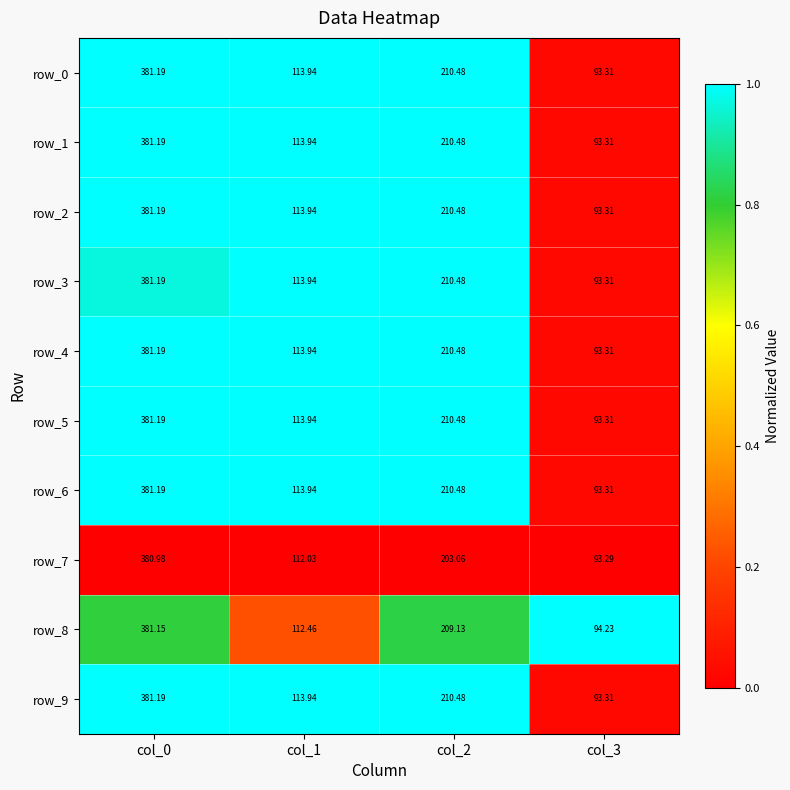

Is the value of row_0 at col_3 greater than the value of row_1 at col_1?

No